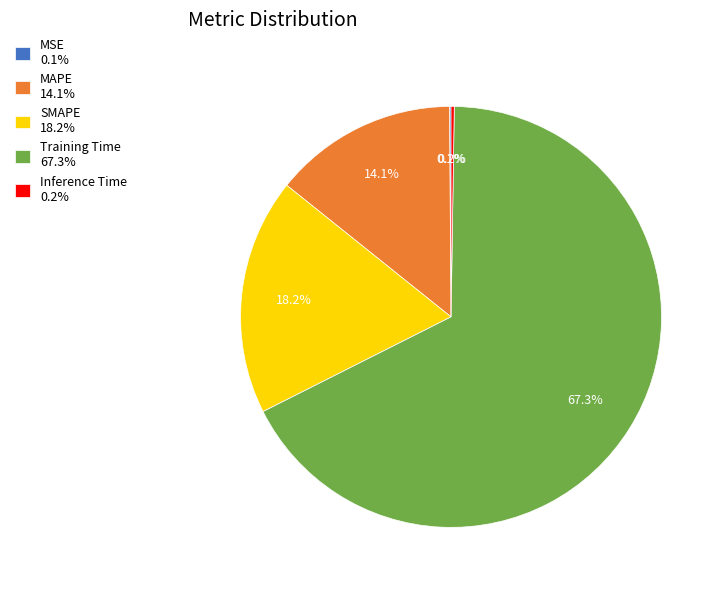

To the nearest percent, what percentage of the pie is SMAPE?

18%